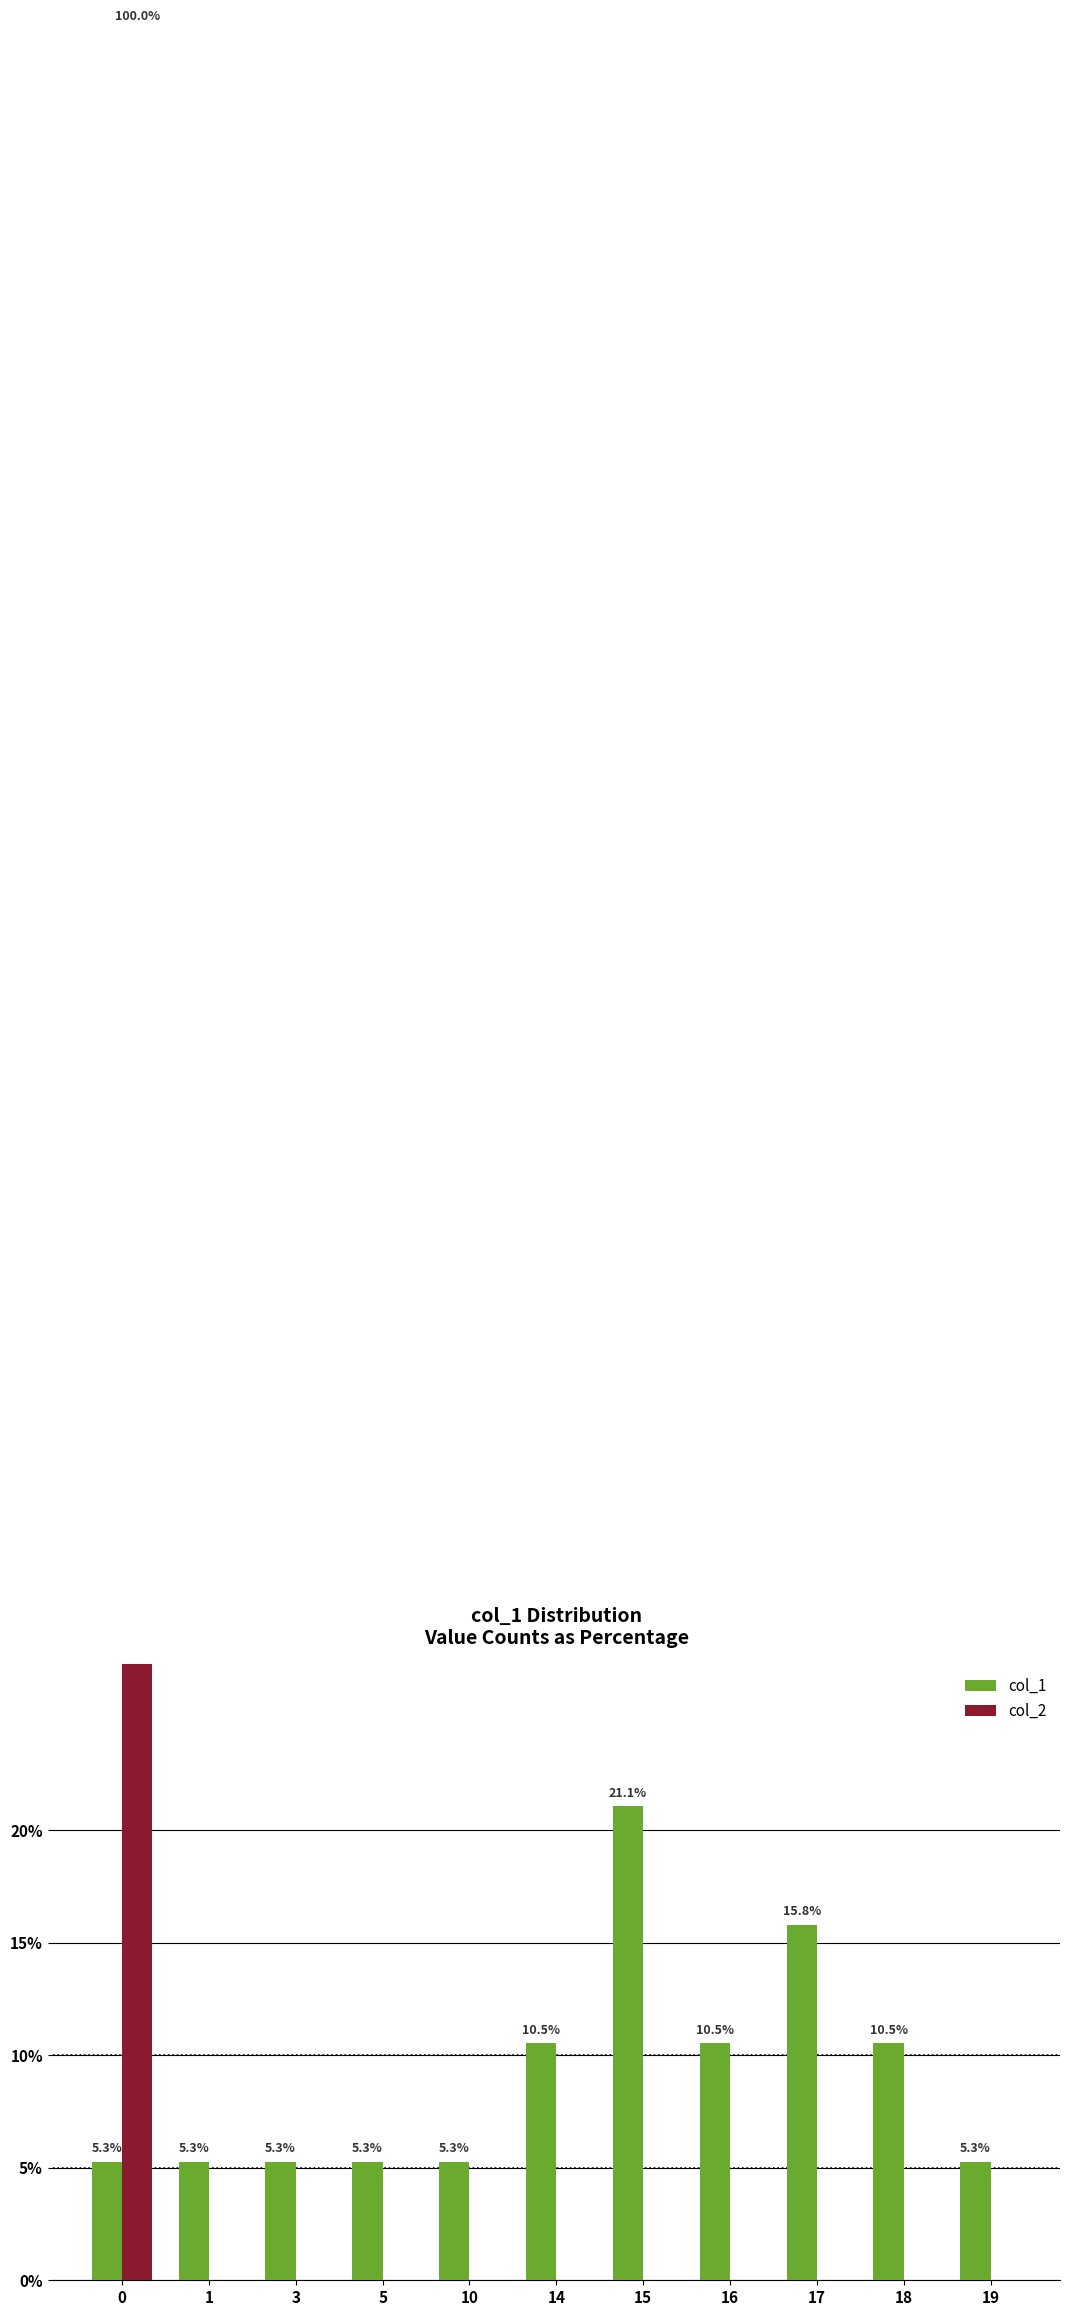

Does the chart contain stacked bars?

No